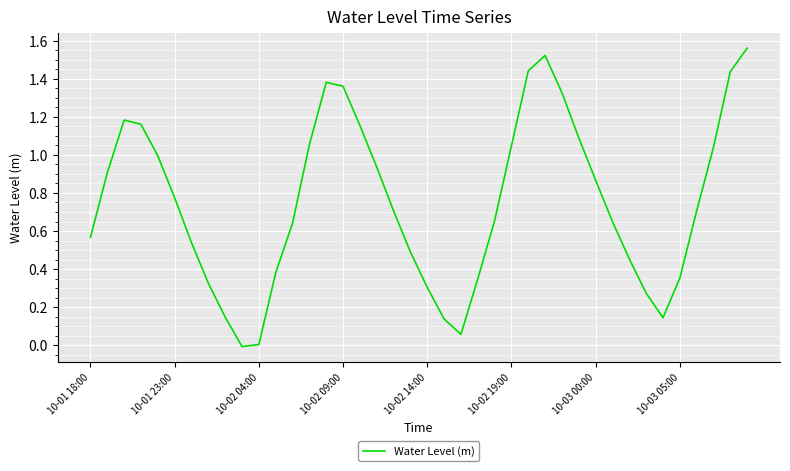

True or false: the data shows 0.2 at 10-01 18:00.

False